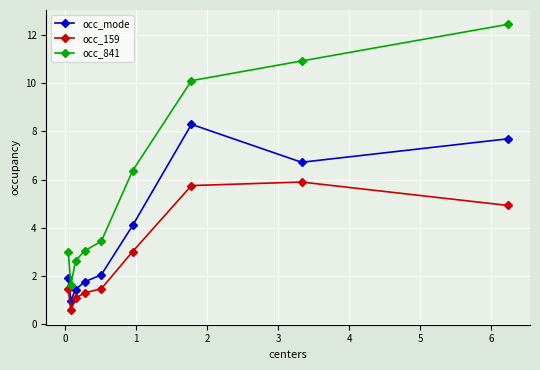

True or false: occ_159 and occ_mode cross at least once.

False